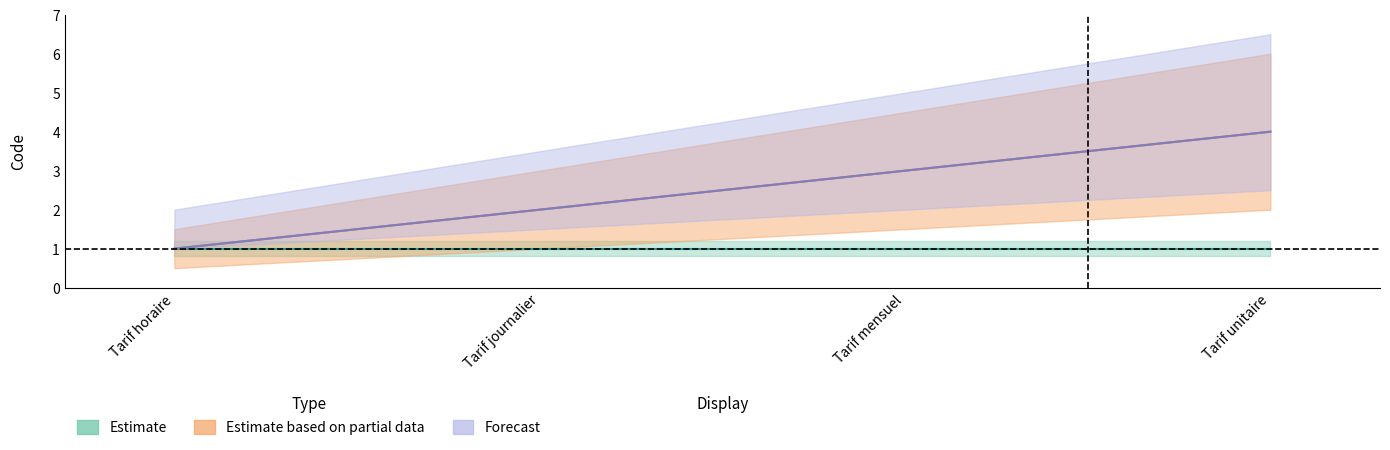

True or false: Forecast and Estimate based on partial data intersect in this chart.

False